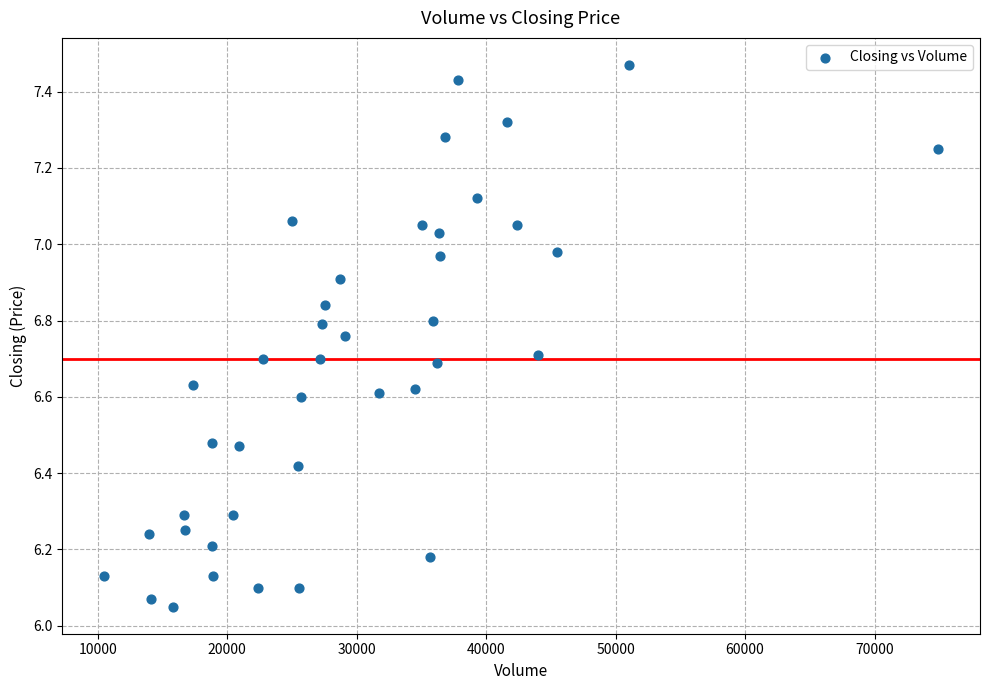

What is the range of Y values (max minus min)?

1.4